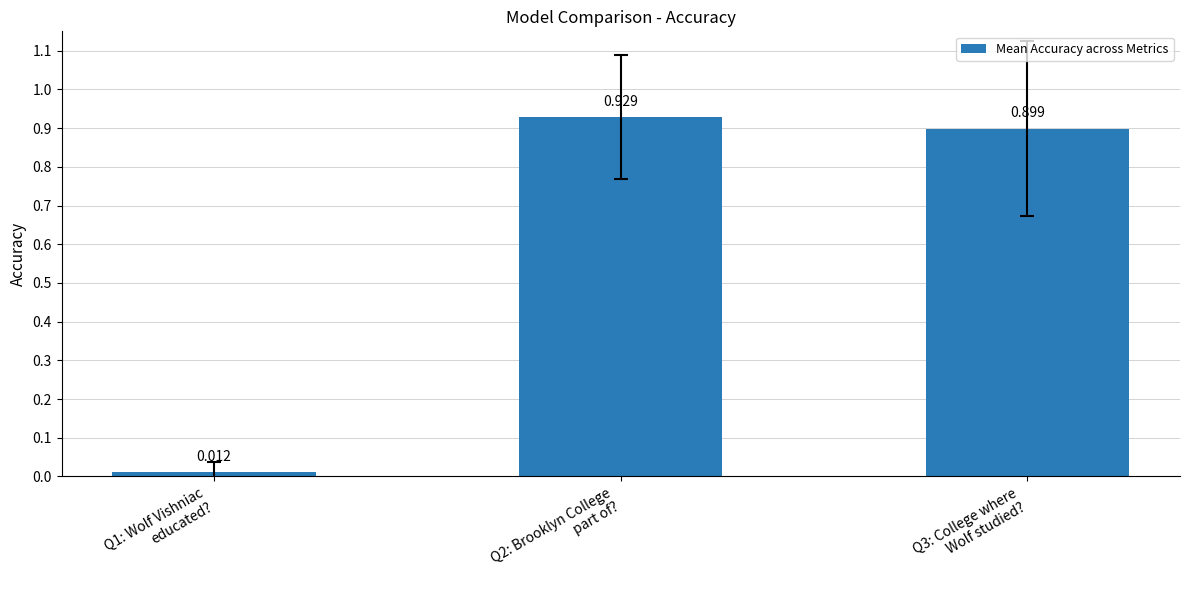

What is the difference between the second highest and minimum values?

0.9